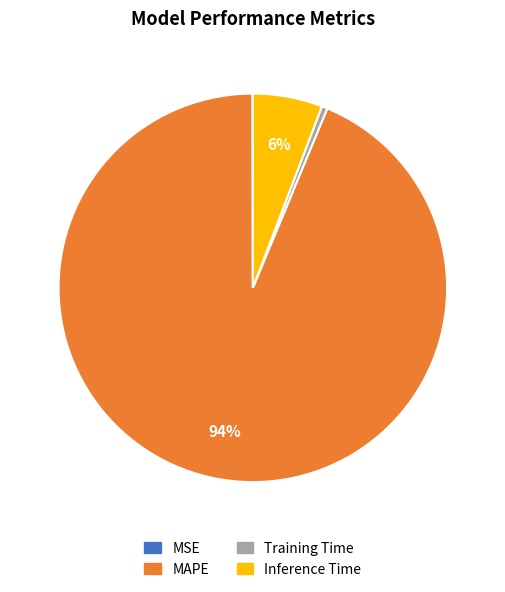

Which slice is the largest?

MAPE